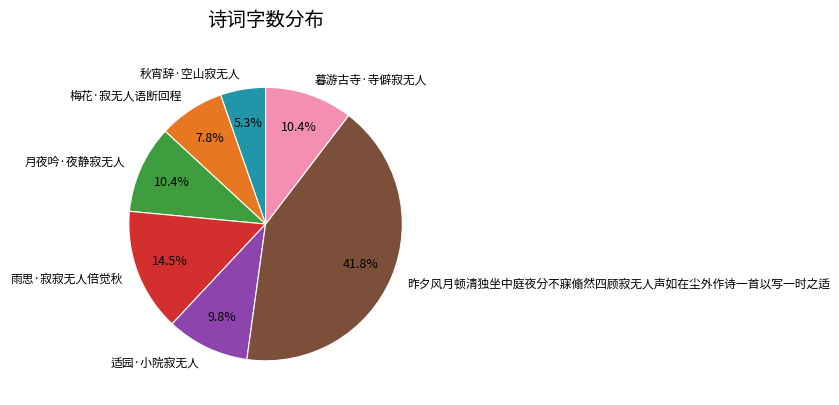

To the nearest percent, what percentage of the pie is 秋宵辞·空山寂无人?

5%